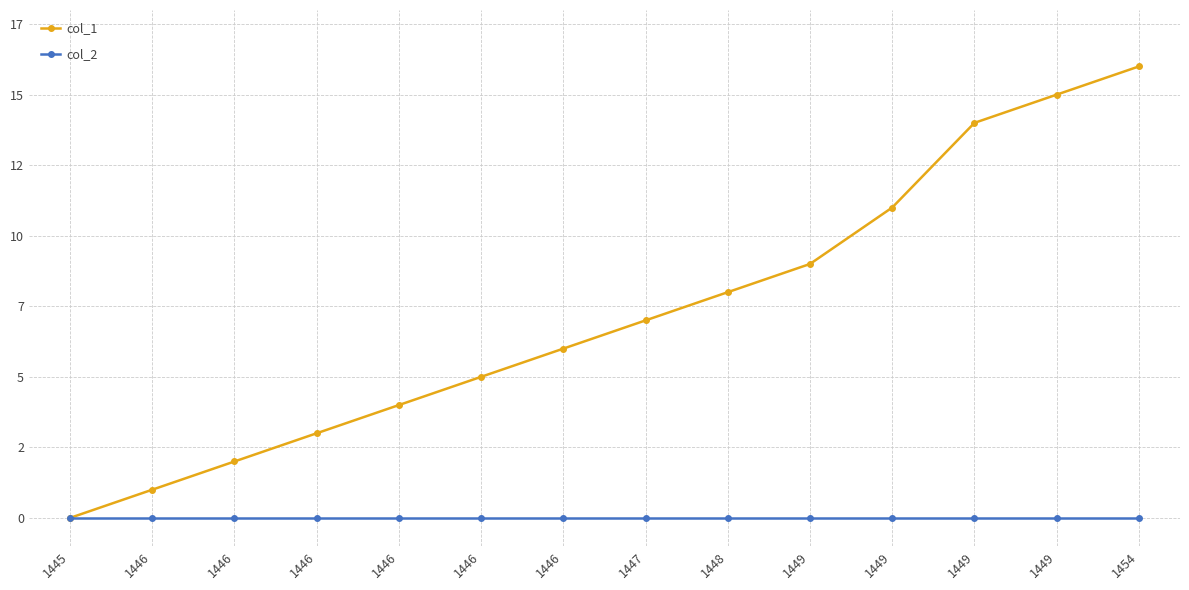

What are all the series names shown in the legend?

col_1, col_2